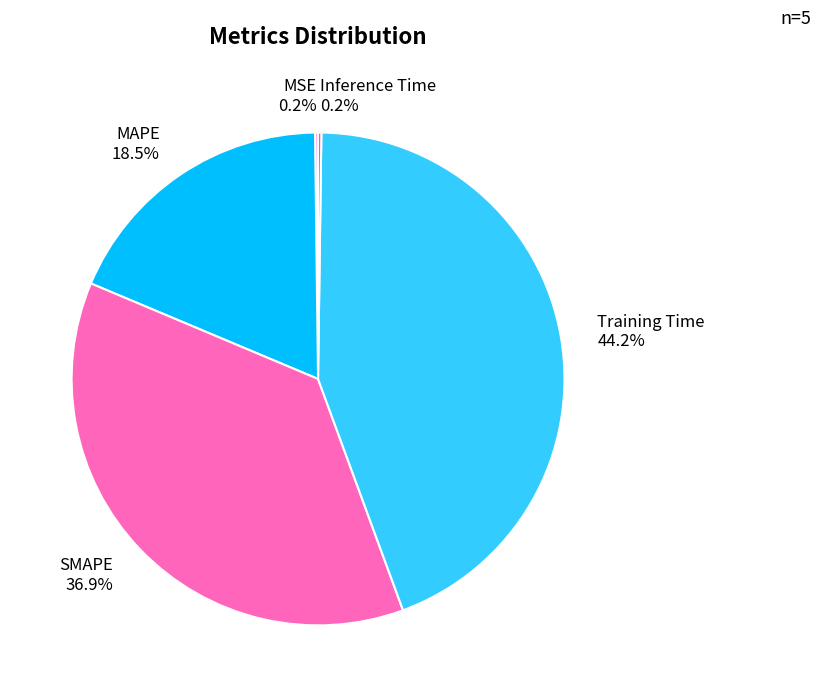

Is there a majority slice in this chart?

No